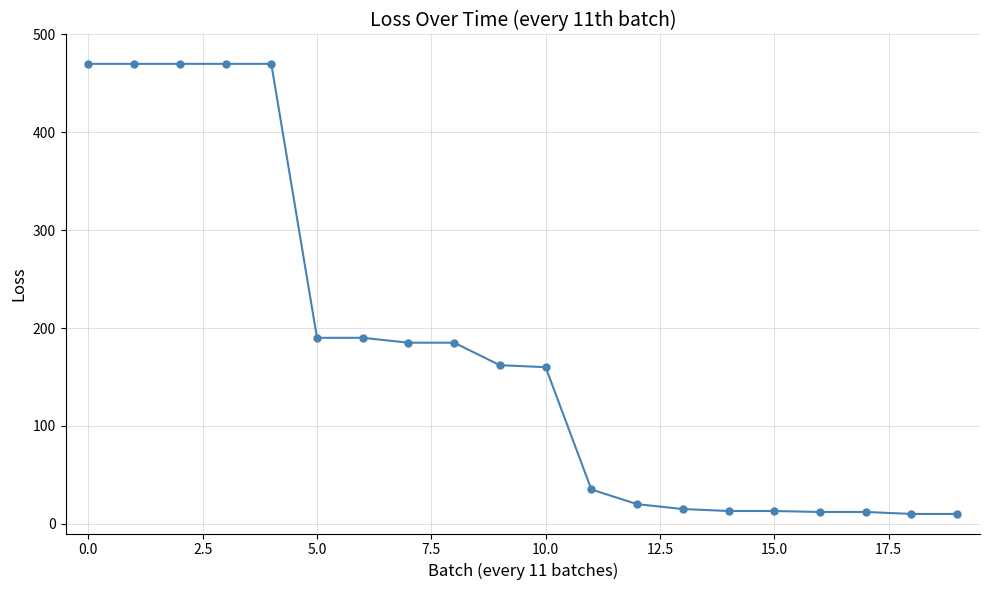

What is the difference between the maximum and minimum values?

460